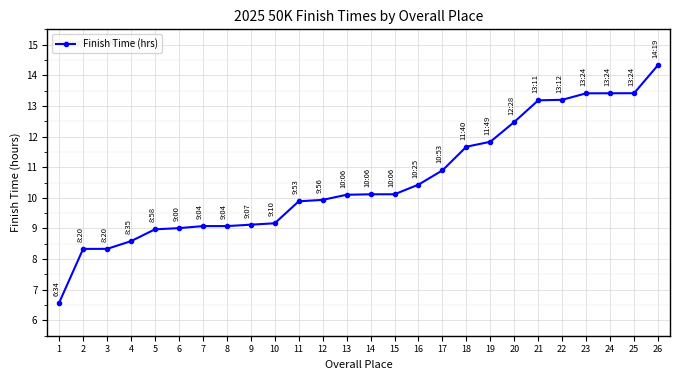

Approximately how many times larger is the value at 5 compared to 12?

0.9